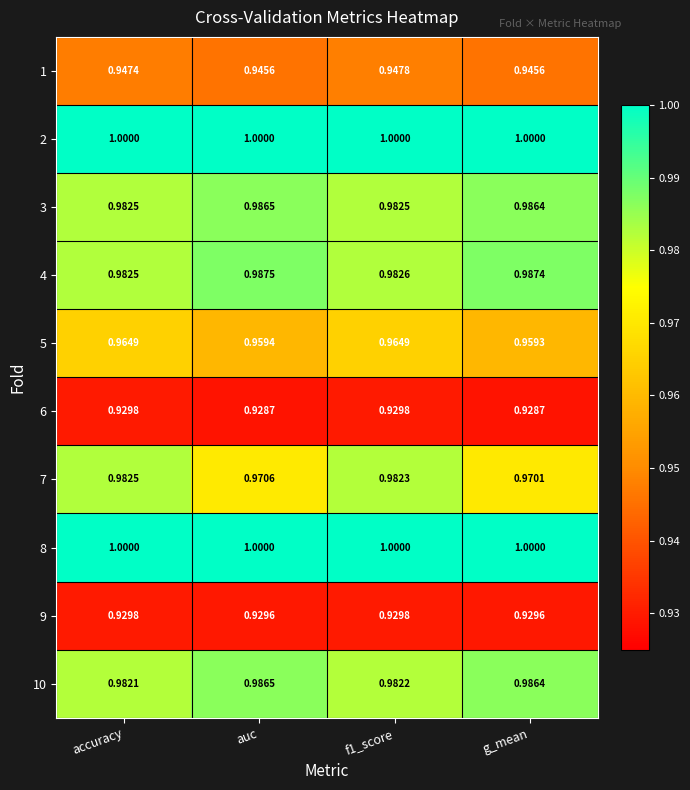

Which category has the highest value in the 10 series?

auc